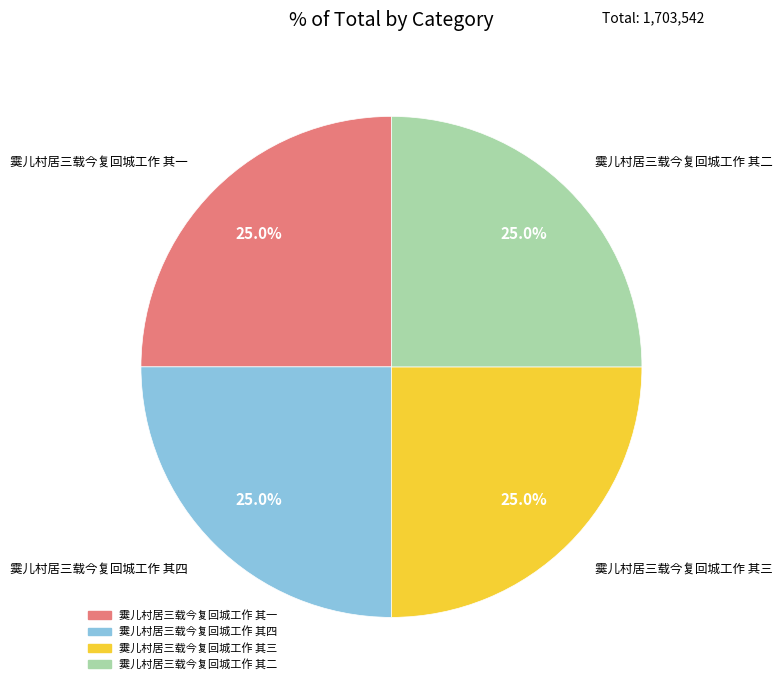

How many slices are in this pie chart?

4